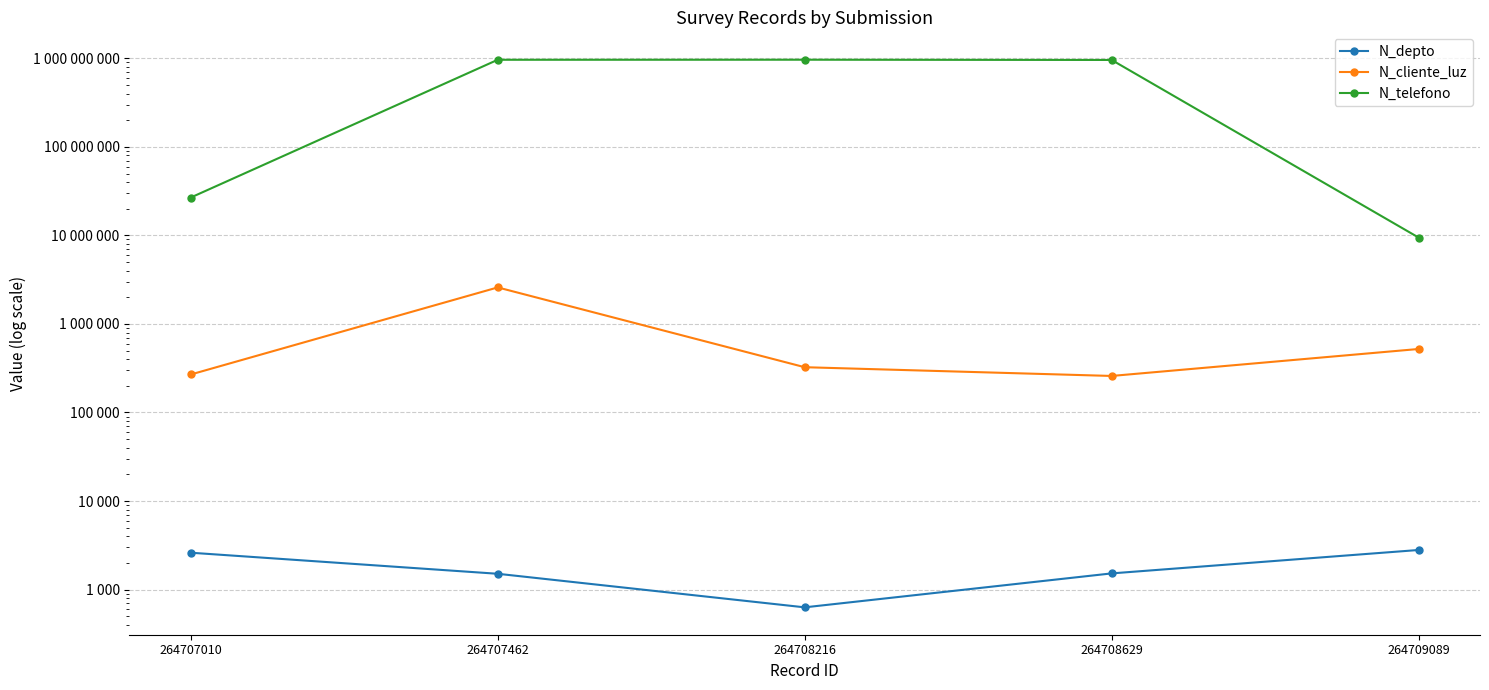

What is the maximum value shown in the chart?

964782014